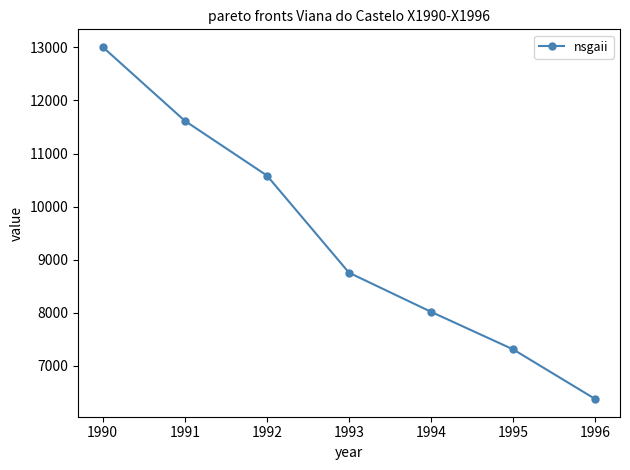

Read the value at 1993.

8755.6